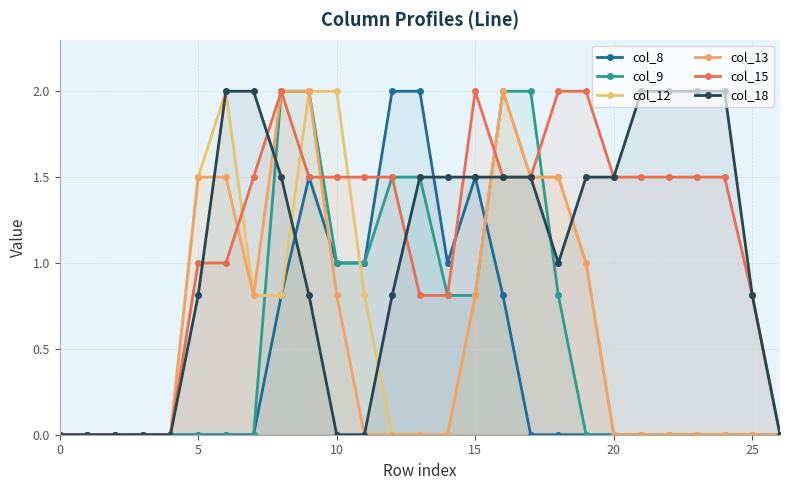

Reading left to right, extract all data points from this chart.

col_8: 0.0	0.0	0.0	0.0	0.0	0.0	0.0	0.0	0.8	1.5	1.0	1.0	2.0	2.0	1.0	1.5	0.8	0.0	0.0	0.0	0.0	0.0	0.0	0.0	0.0	0.0	0.0
col_9: 0.0	0.0	0.0	0.0	0.0	0.0	0.0	0.0	2.0	2.0	1.0	1.0	1.5	1.5	0.8	0.8	2.0	2.0	0.8	0.0	0.0	0.0	0.0	0.0	0.0	0.0	0.0
col_12: 0.0	0.0	0.0	0.0	0.0	1.5	2.0	0.8	0.8	2.0	2.0	0.8	0.0	0.0	0.0	0.8	2.0	1.5	1.5	1.0	0.0	0.0	0.0	0.0	0.0	0.0	0.0
col_13: 0.0	0.0	0.0	0.0	0.0	1.5	1.5	0.8	2.0	2.0	0.8	0.0	0.0	0.0	0.0	0.8	2.0	1.5	1.5	1.0	0.0	0.0	0.0	0.0	0.0	0.0	0.0
col_15: 0.0	0.0	0.0	0.0	0.0	1.0	1.0	1.5	2.0	1.5	1.5	1.5	1.5	0.8	0.8	2.0	1.5	1.5	2.0	2.0	1.5	1.5	1.5	1.5	1.5	0.8	0.0
col_18: 0.0	0.0	0.0	0.0	0.0	0.8	2.0	2.0	1.5	0.8	0.0	0.0	0.8	1.5	1.5	1.5	1.5	1.5	1.0	1.5	1.5	2.0	2.0	2.0	2.0	0.8	0.0